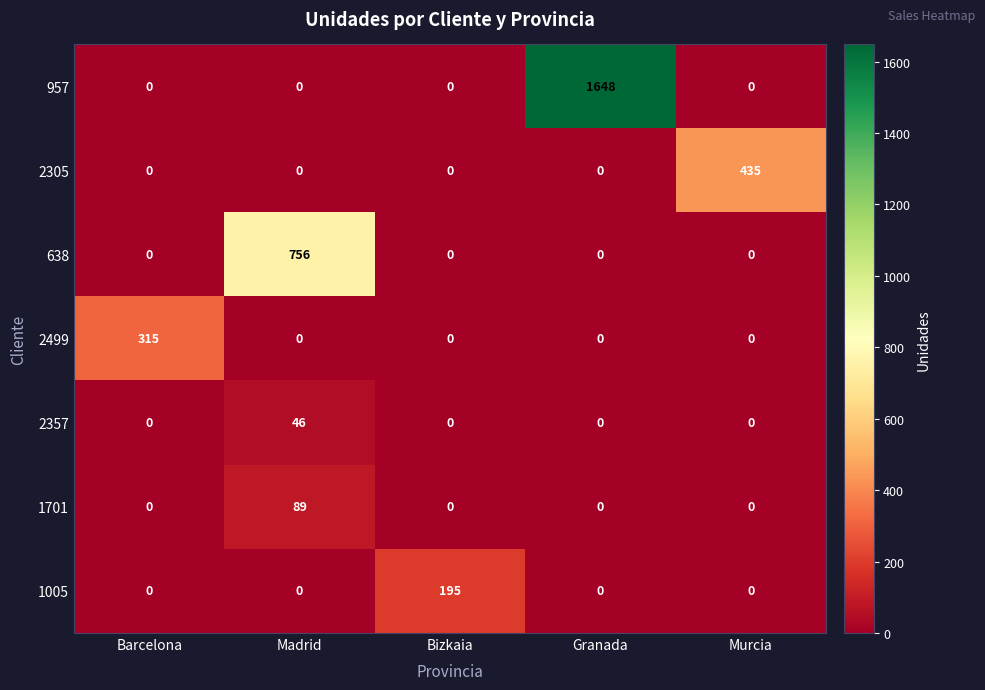

What is the average value of the 957 series?

330